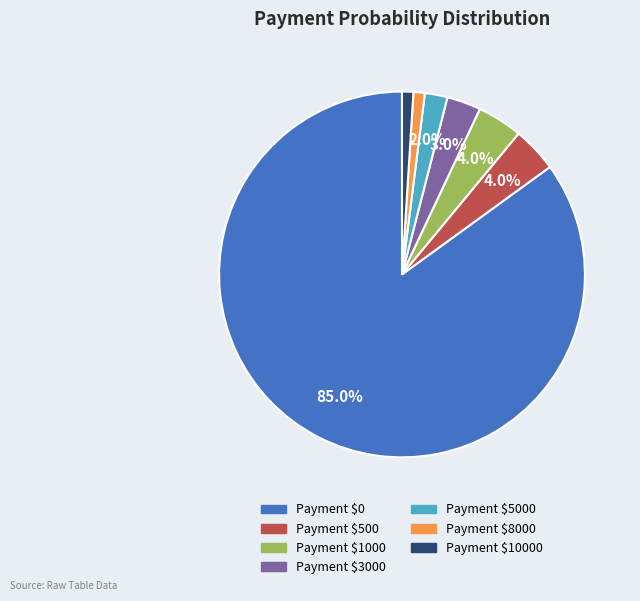

Does any single category account for the majority?

Yes